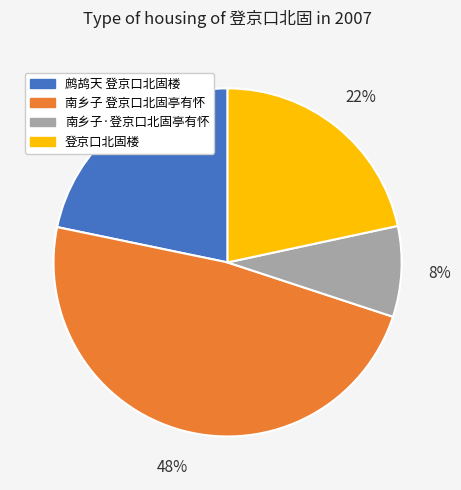

The 南乡子 登京口北固亭有怀 slice represents 48% of the pie. True or false?

True